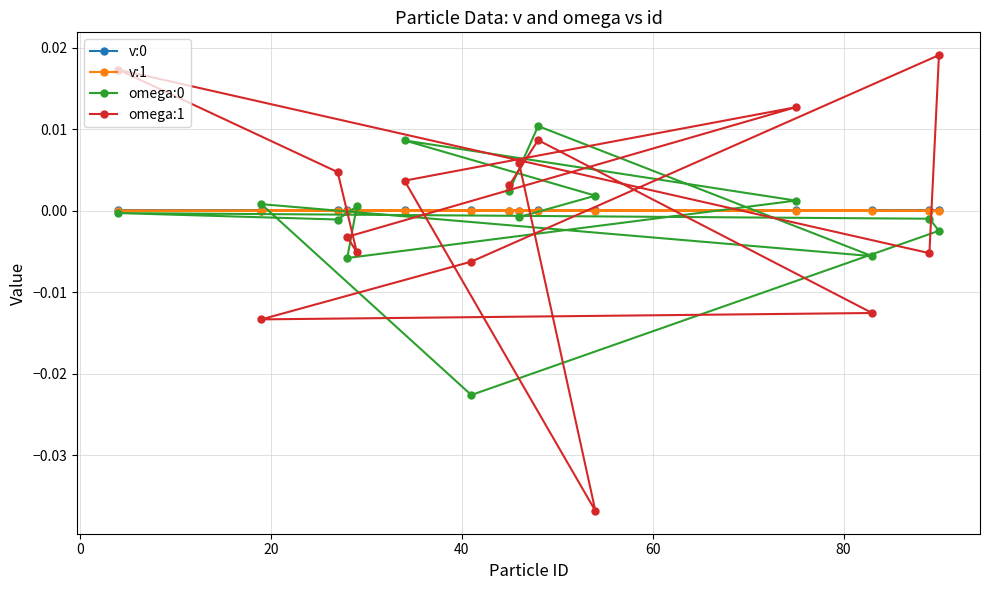

Which series has the largest range (max minus min)?

omega:1